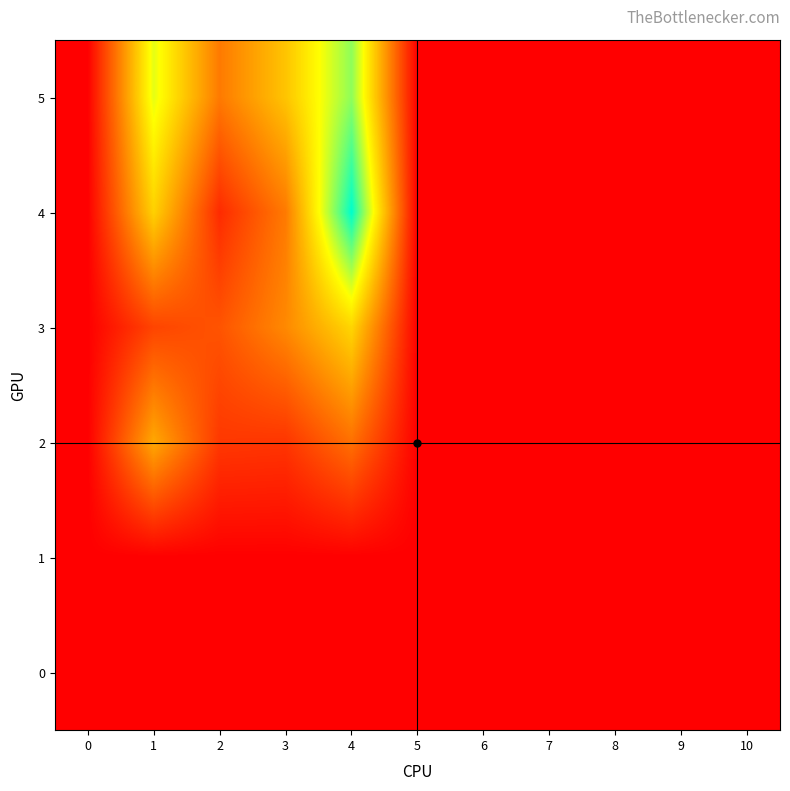

Reading left to right, list all the values displayed in this chart.

5: 0=0	1=105	2=48	3=77	4=122	5=0	6=0	7=0	8=0	9=0	10=0
4: 0=0	1=82	2=17	3=48	4=150	5=0	6=0	7=0	8=0	9=0	10=0
3: 0=0	1=27	2=33	3=54	4=84	5=0	6=0	7=0	8=0	9=0	10=0
2: 0=0	1=66	2=22	3=21	4=44	5=0	6=0	7=0	8=0	9=0	10=0
1: 0=0	1=0	2=0	3=0	4=0	5=0	6=0	7=0	8=0	9=0	10=0
0: 0=0	1=0	2=0	3=0	4=0	5=0	6=0	7=0	8=0	9=0	10=0